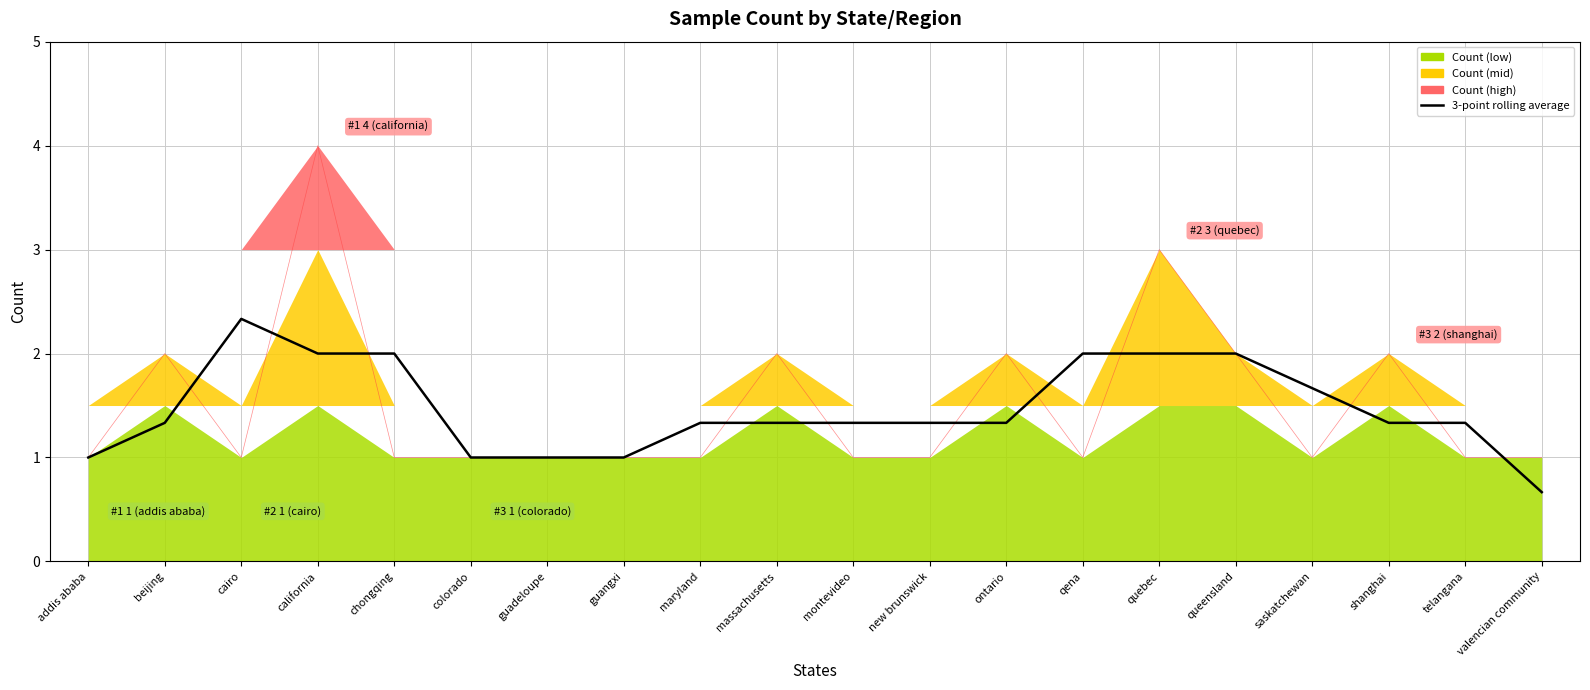

Approximately how many times larger is the value at new brunswick compared to shanghai?

1.0